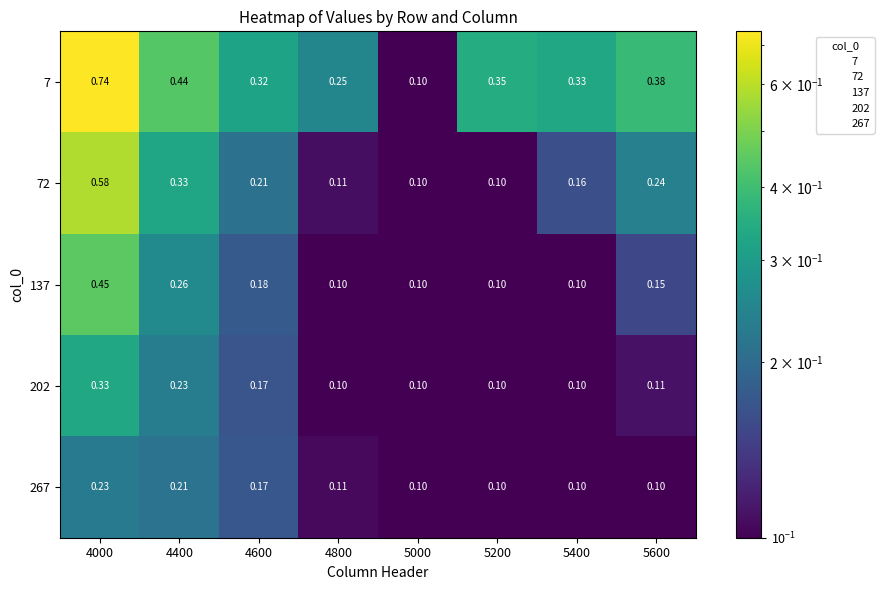

What is the difference between the highest and lowest values at 4400?

0.2